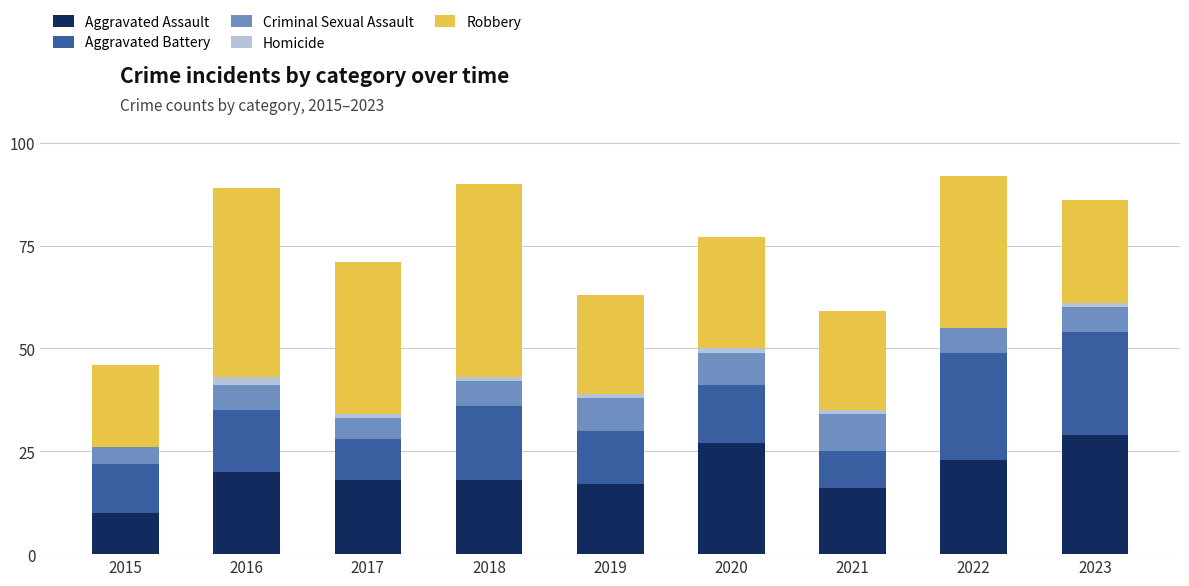

Count the number of data series in this chart.

5